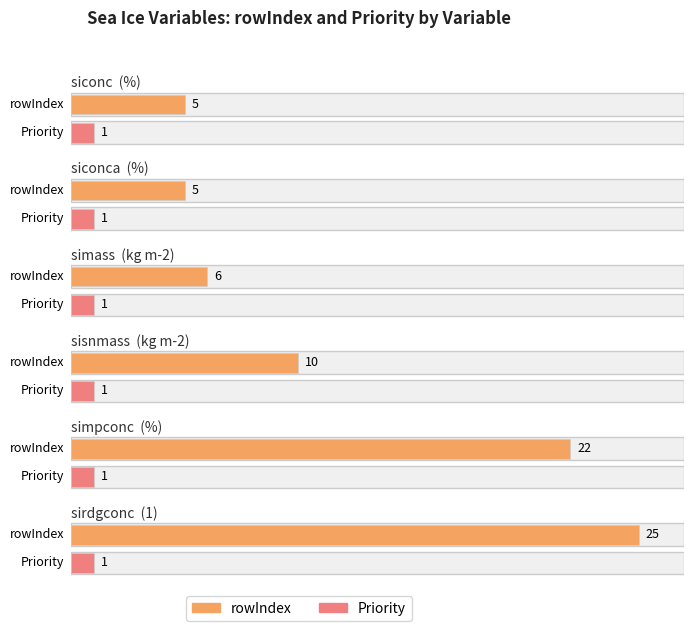

Which category has the lowest value in the rowIndex series?

siconc